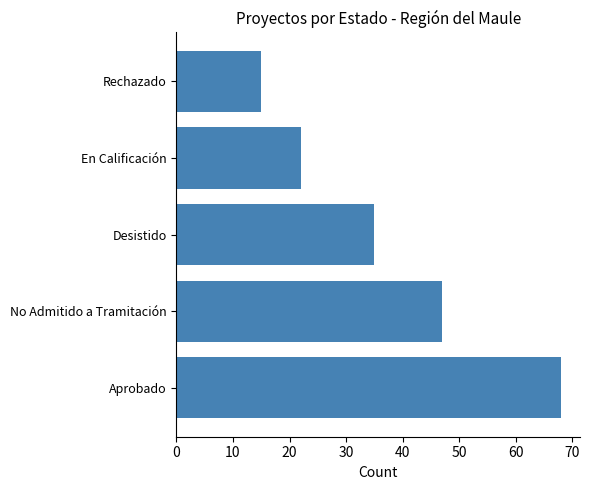

Rank the categories by value from highest to lowest.

Aprobado, No Admitido a Tramitación, Desistido, En Calificación, Rechazado